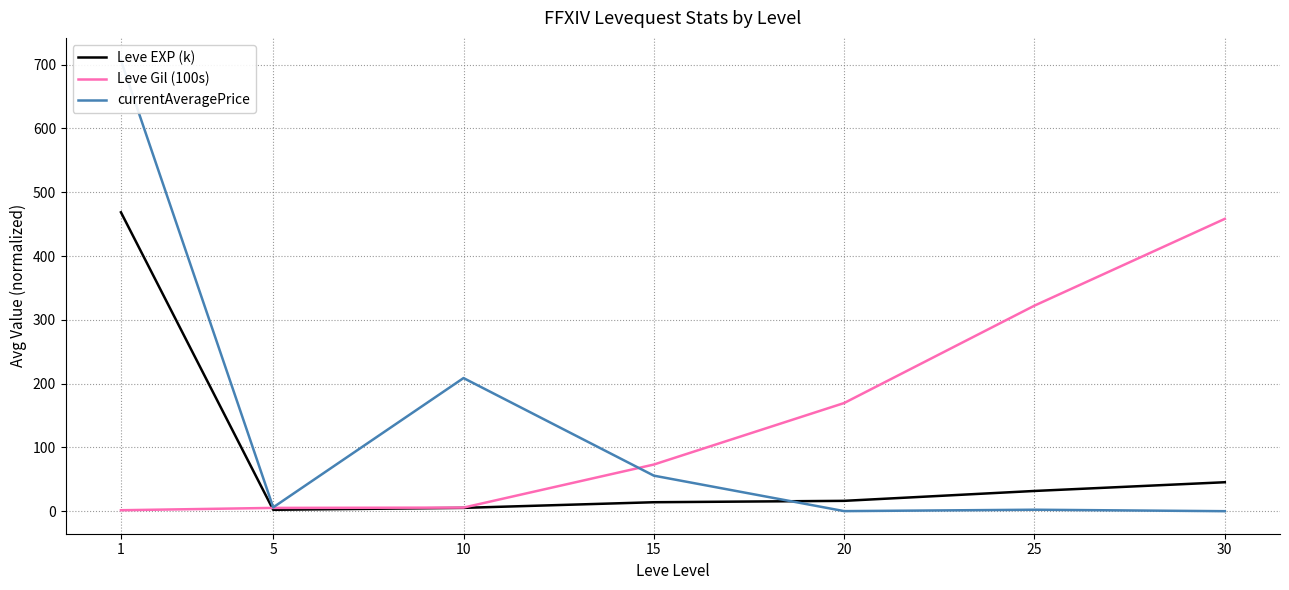

True or false: Leve EXP (k) and Leve Gil (100s) intersect in this chart.

True